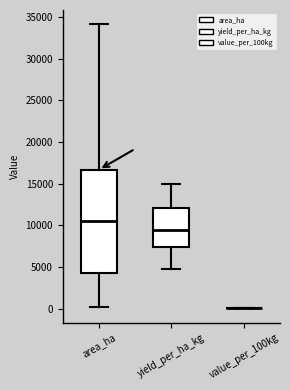

Which box is the tallest, from its lower edge to its upper edge?

area_ha